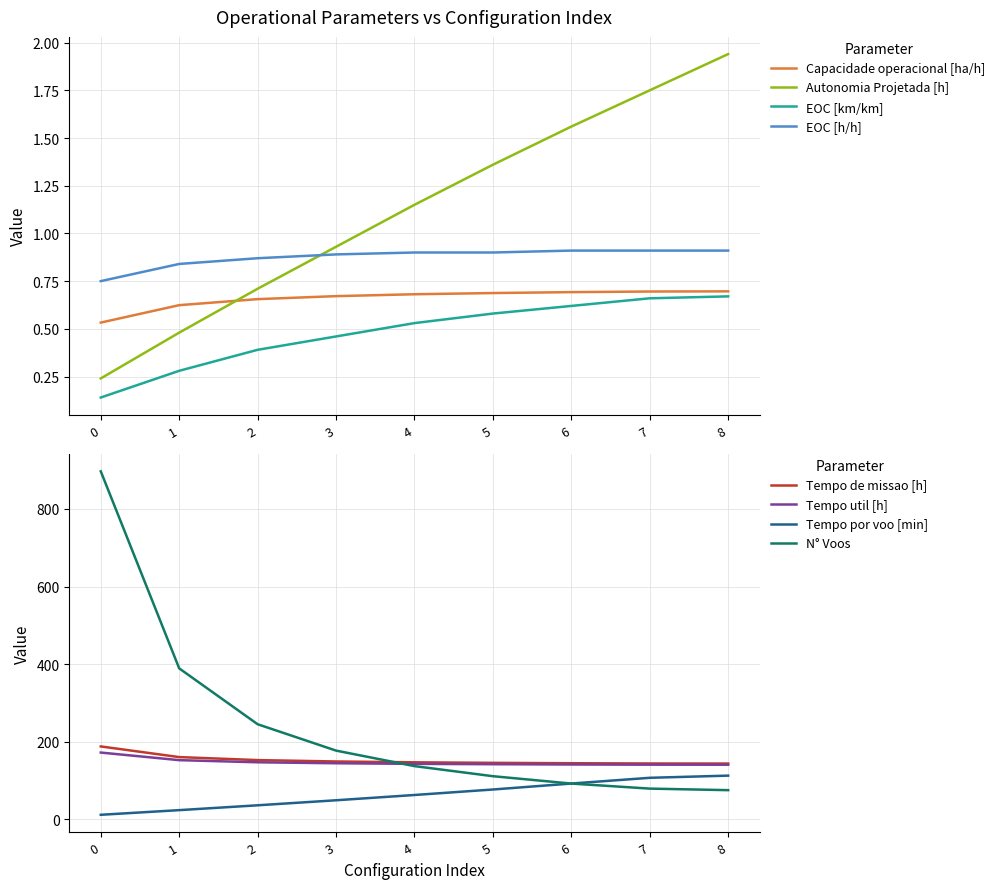

List the series in order of their peak value, highest first.

Autonomia Projetada [h], EOC [h/h], Capacidade operacional [ha/h], EOC [km/km]